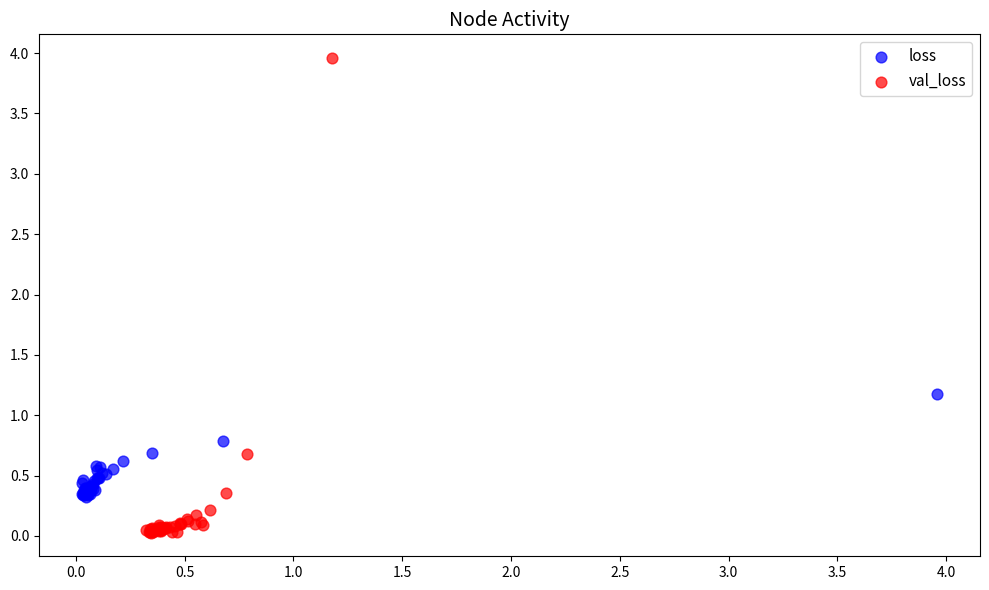

Which series contains the lowest Y value?

val_loss